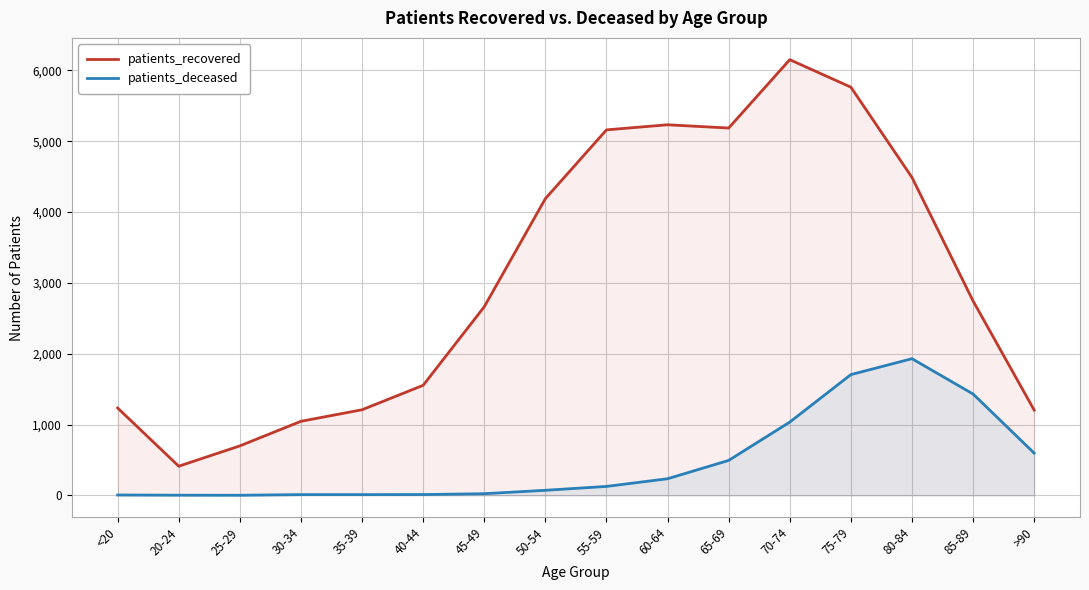

At which category is the sum across all series the highest?

75-79